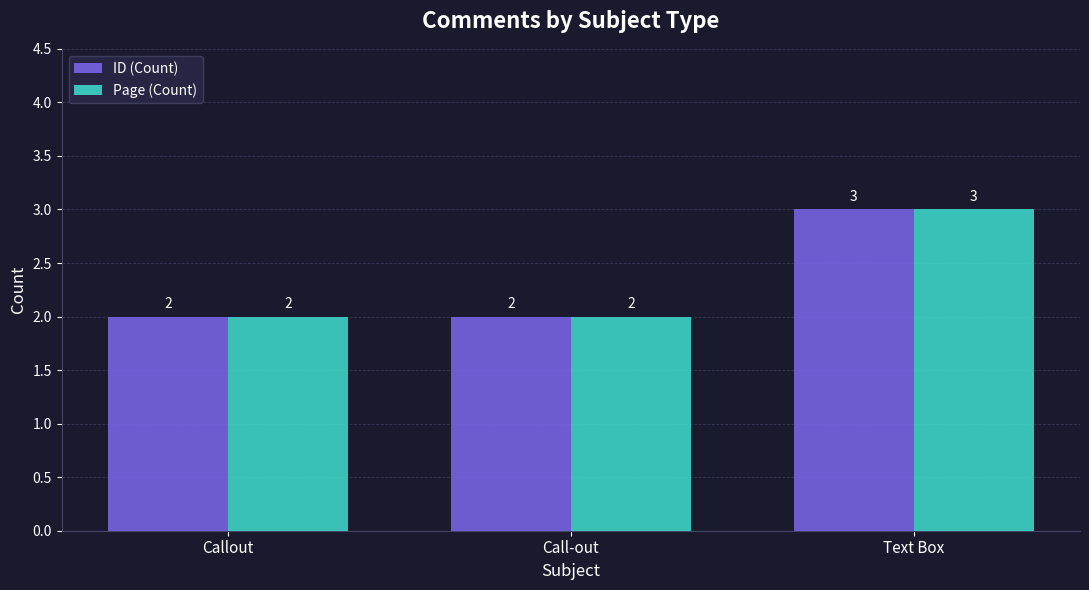

Reading right to left, extract all data points from this chart.

ID (Count): 3	2	2
Page (Count): 3	2	2